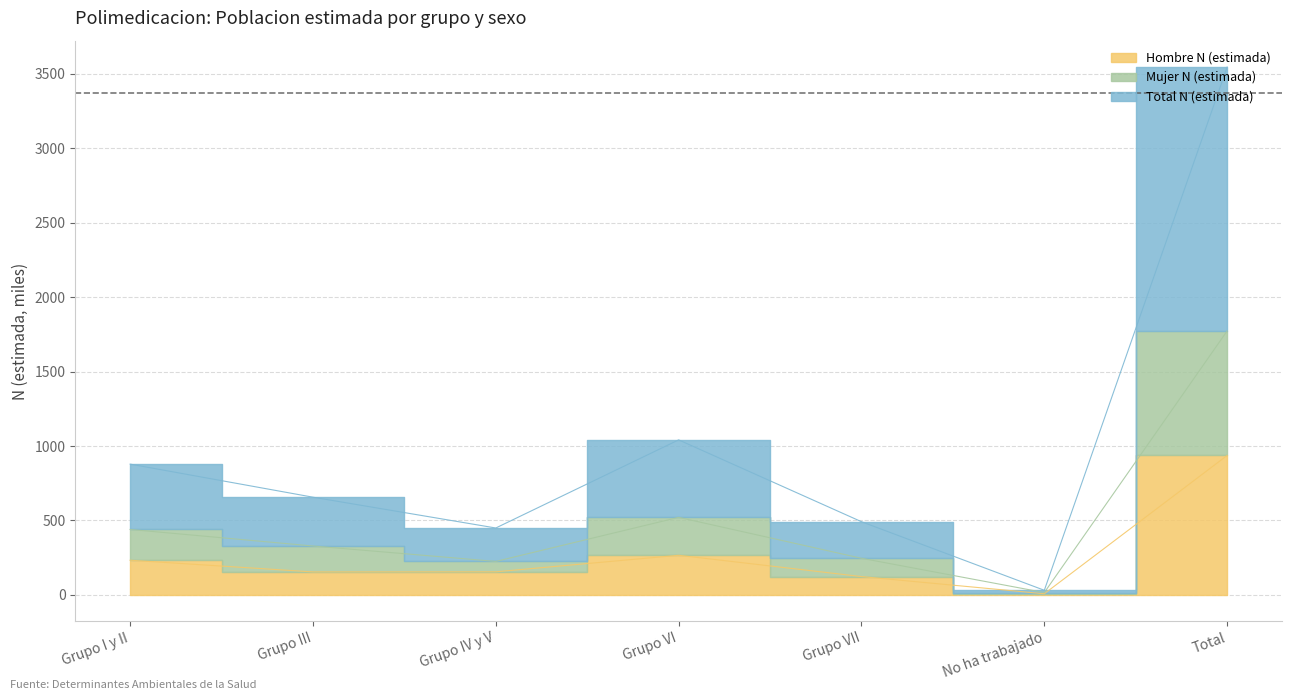

How many values in the Total N (estimada) series exceed 328?

4